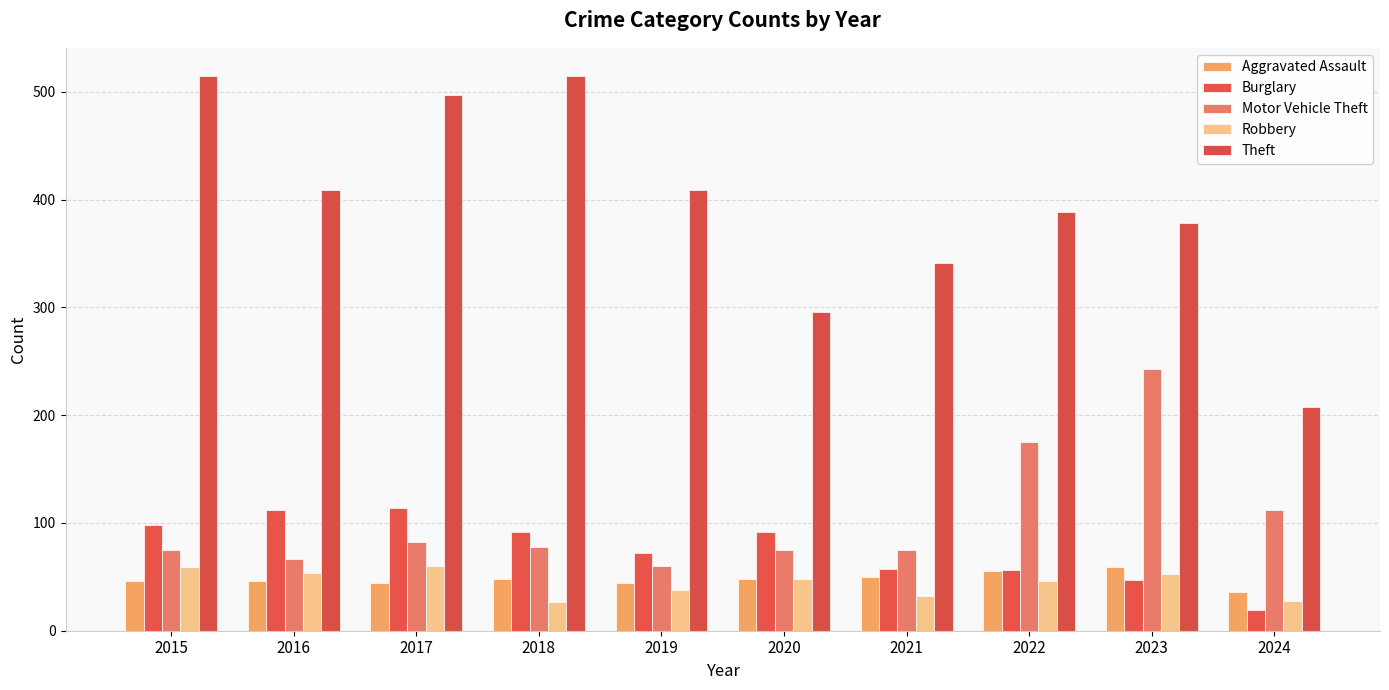

What is the average value of the Aggravated Assault series?

48